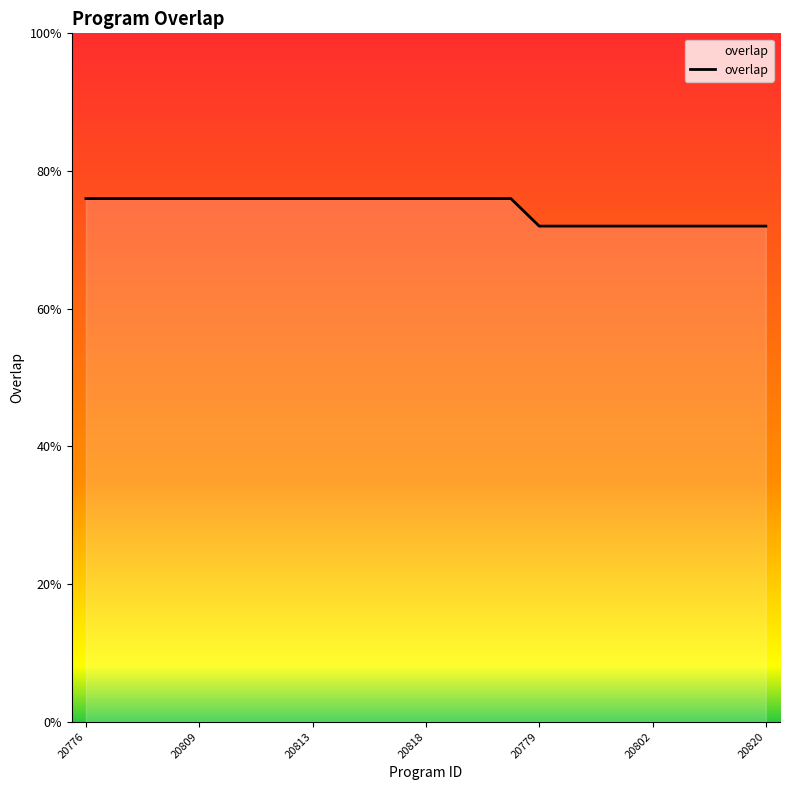

Is this an area chart (filled region under the line)?

Yes